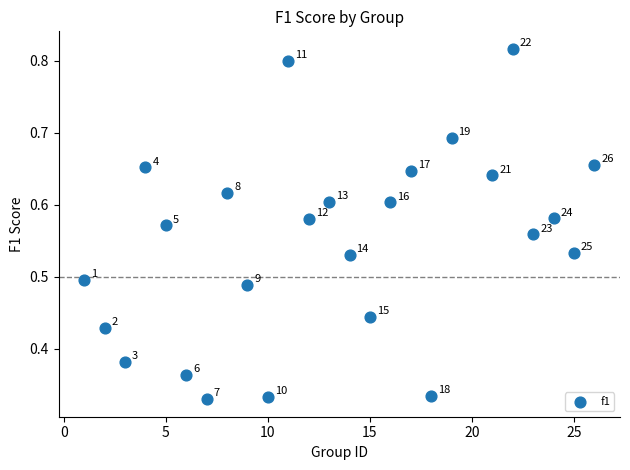

What is the range of X values (max minus min)?

25.0